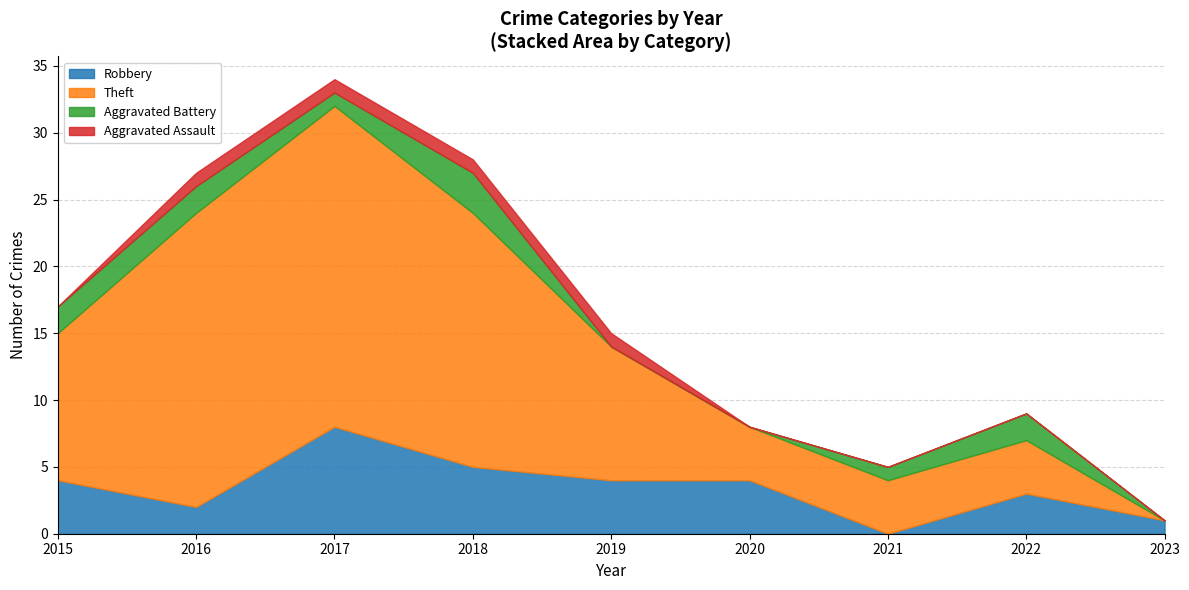

What are all the series names shown in the legend?

Robbery, Theft, Aggravated Battery, Aggravated Assault